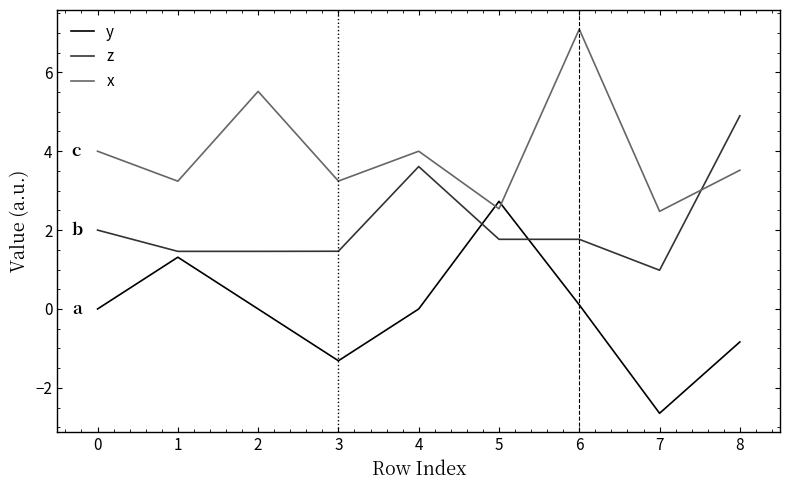

Which series has the largest total across all categories?

x